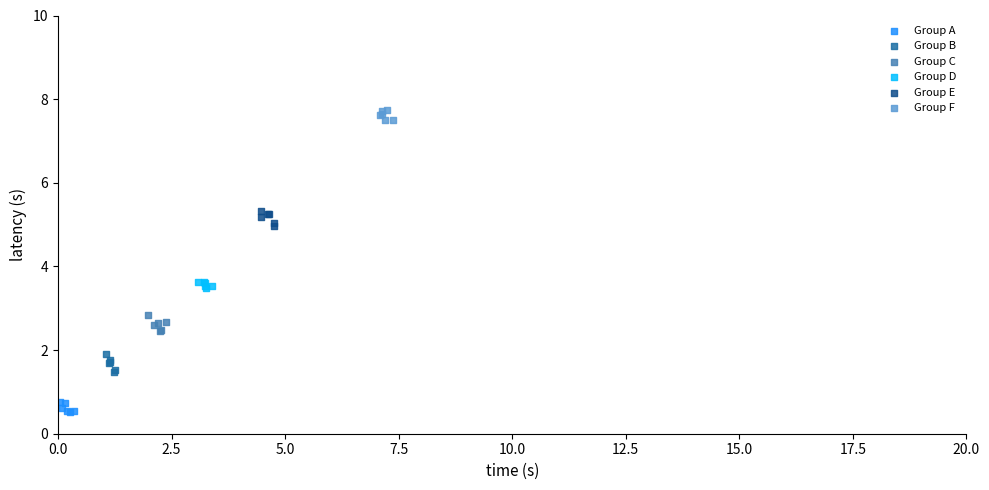

Which series reaches the maximum Y coordinate?

Group F